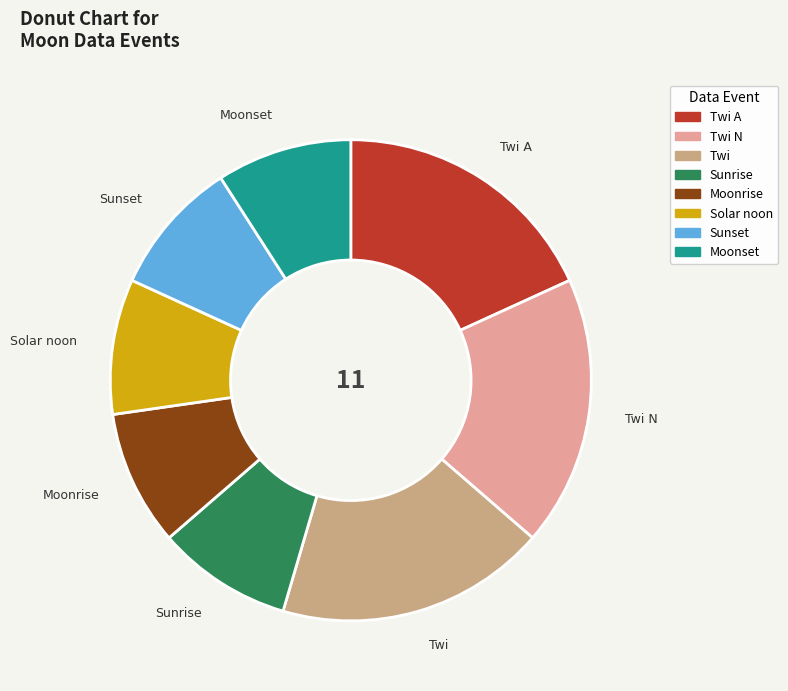

Do Twi N and Sunrise together represent more than half of the pie?

No